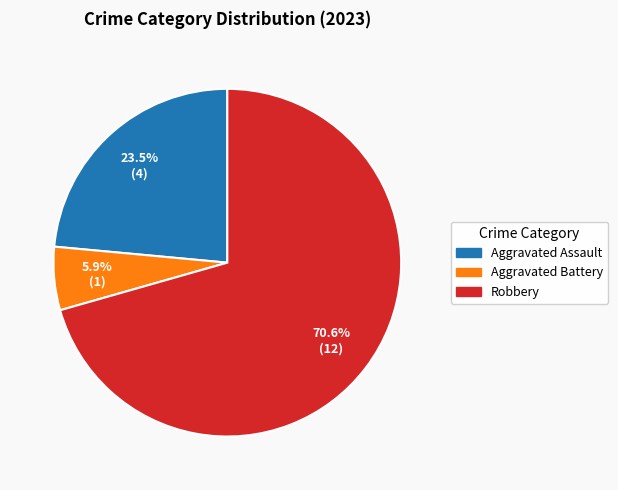

Is there any slice that represents more than half of the pie?

Yes